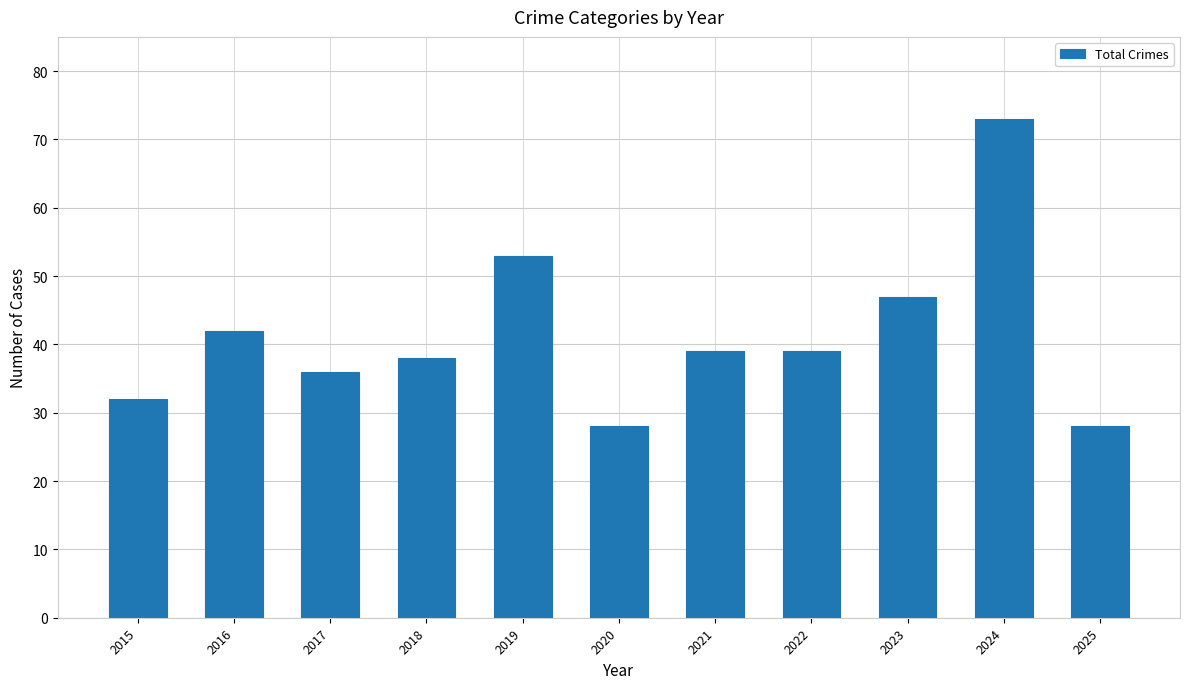

What is the approximate value at 2018, to the nearest 5?

40